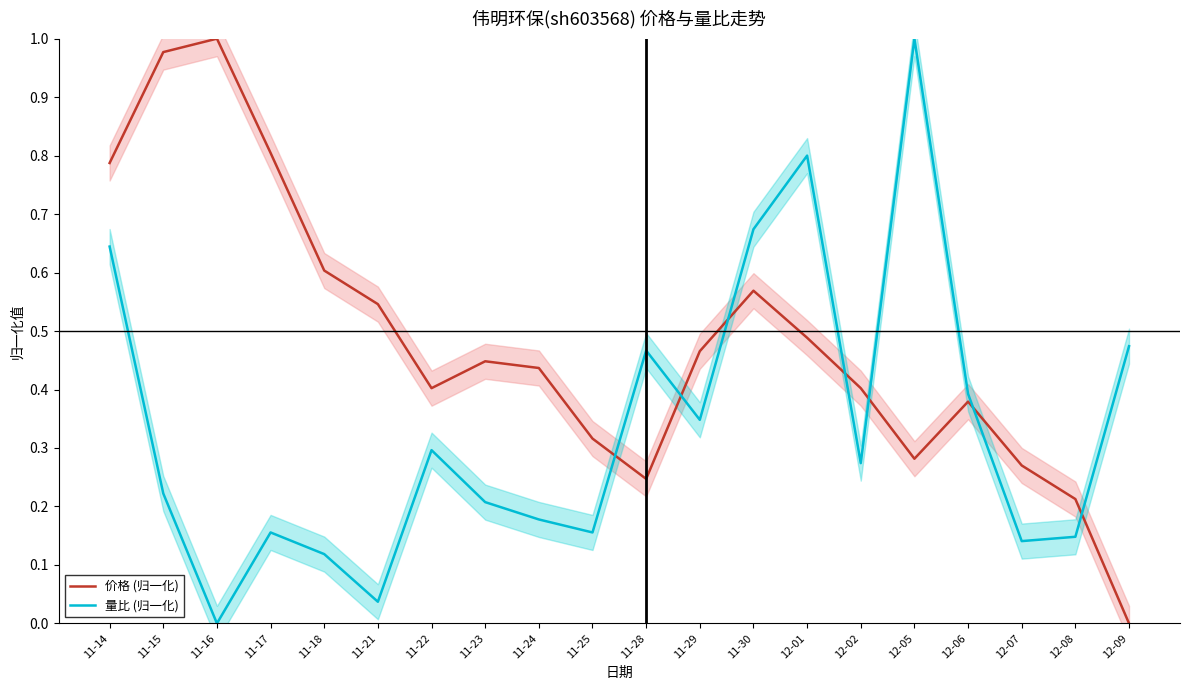

Rank the series by their average value, from lowest to highest.

量比 (归一化), 价格 (归一化)